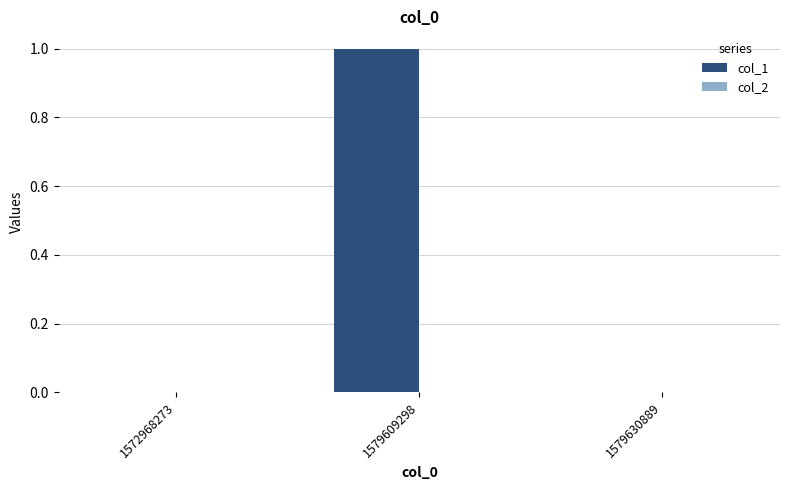

At which category does the chart reach its peak across all series?

1579609298